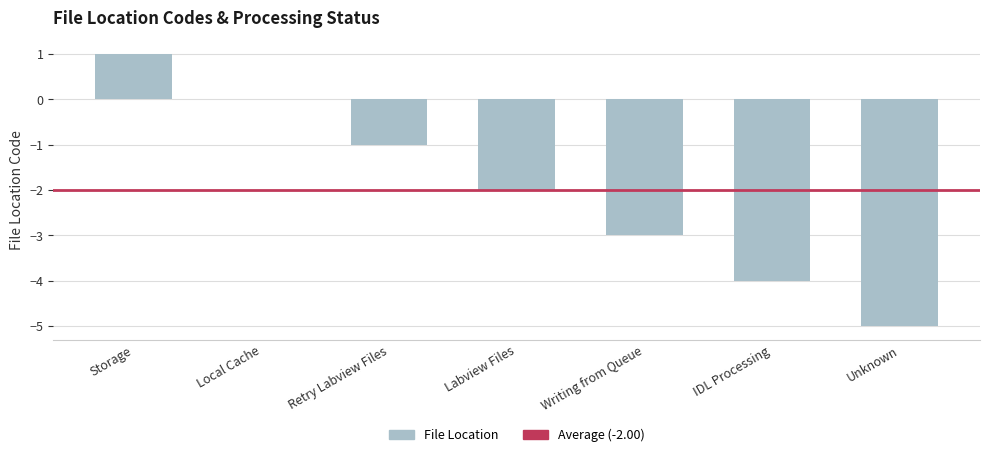

Reading right to left, extract all data points from this chart.

Unknown=-5	IDL Processing=-4	Writing from Queue=-3	Labview Files=-2	Retry Labview Files=-1	Local Cache=0	Storage=1